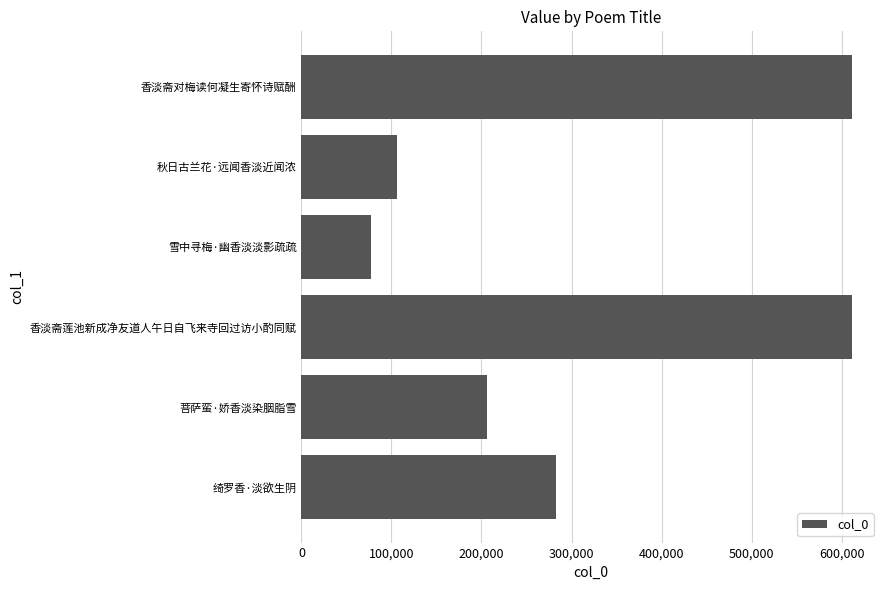

What is the difference between the maximum and minimum values?

534525